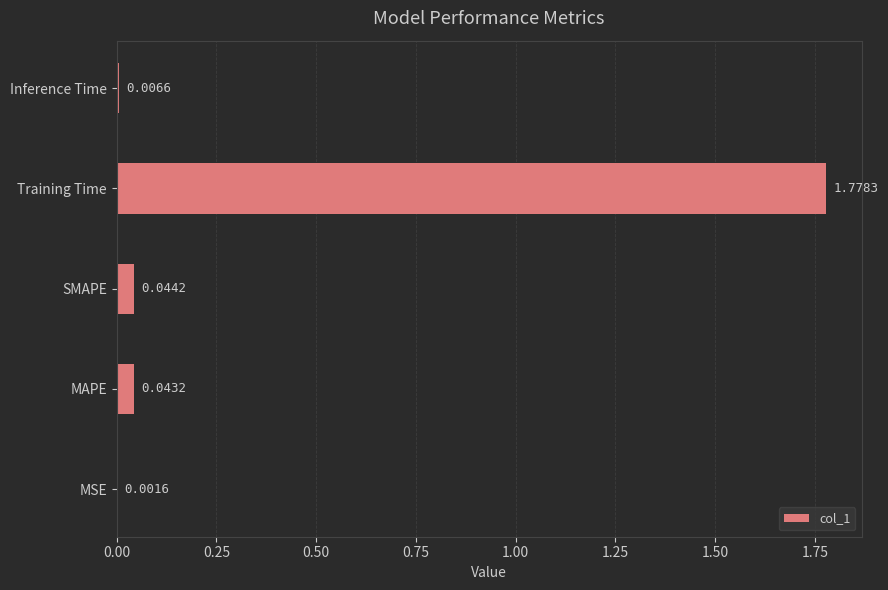

Which has a higher value, MSE or SMAPE?

SMAPE